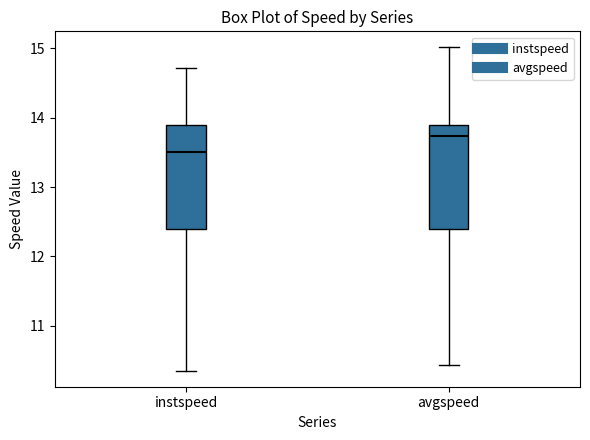

Where does the upper whisker of the box for avgspeed end on the y-axis? The values are not printed on the chart, so give them approximately, as read against the axis.

15.0